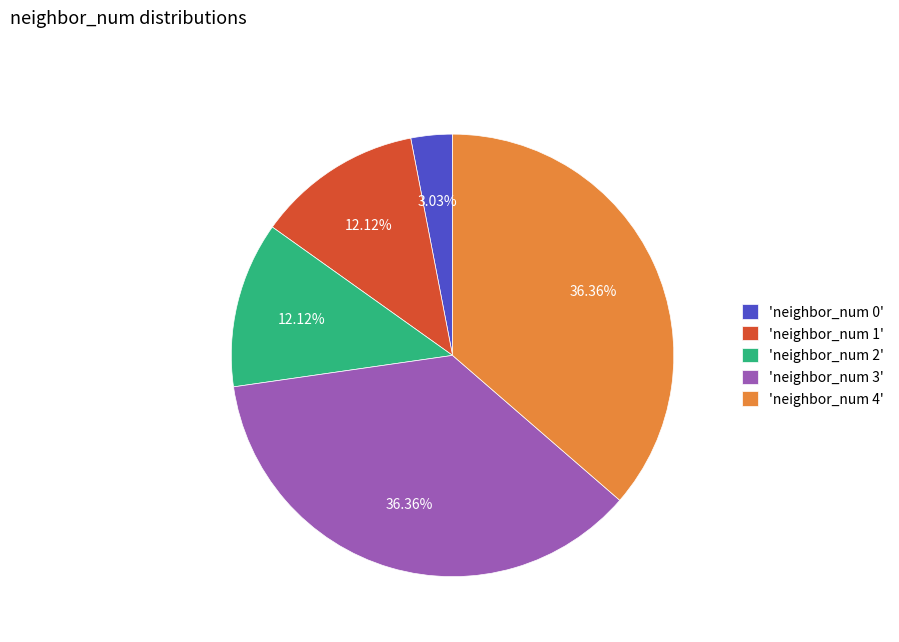

Is there any slice that represents more than half of the pie?

No